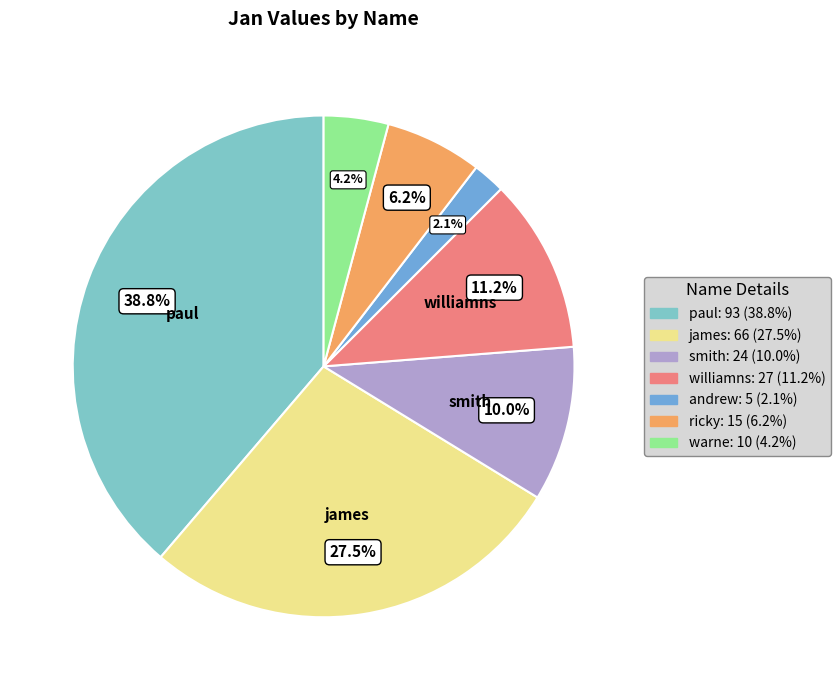

Is it true that williamns is 11% of the pie?

True